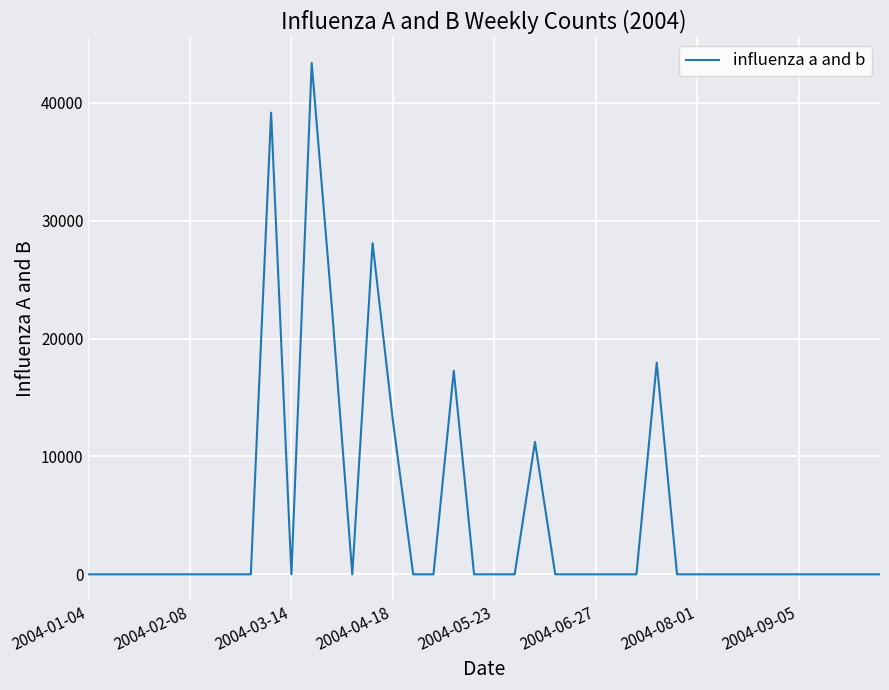

Reading left to right, list all the values displayed in this chart.

0.0	0.0	0.0	0.0	0.0	0.0	0.0	0.0	0.0	39180.5	0.0	43392.5	22540.6	0.0	28100.5	13043.1	0.0	0.0	17270.4	0.0	0.0	0.0	11236.7	0.0	0.0	0.0	0.0	0.0	17967.6	0.0	0.0	0.0	0.0	0.0	0.0	0.0	0.0	0.0	0.0	0.0